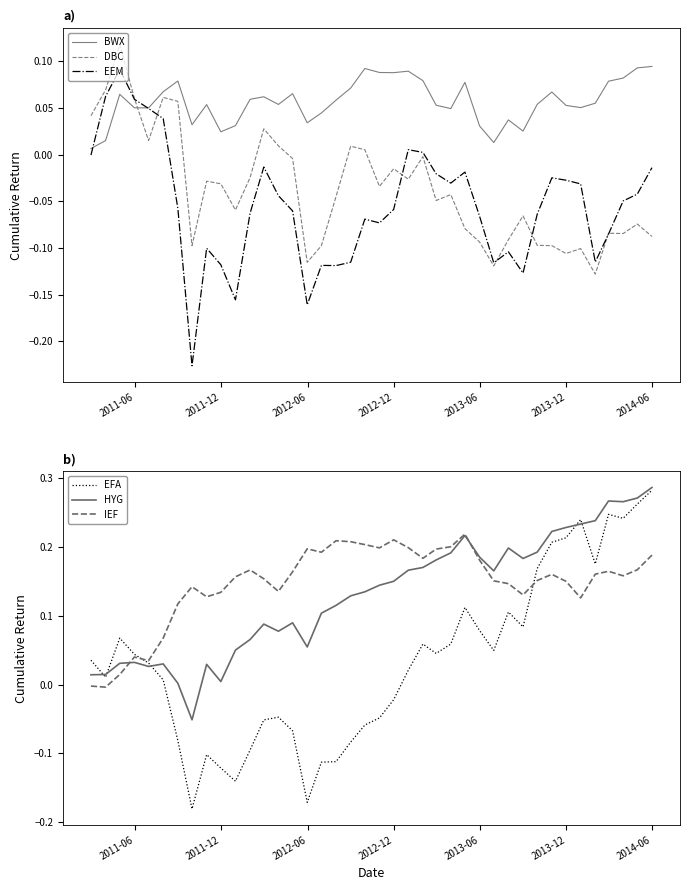

Which series has the largest total across all categories?

IEF